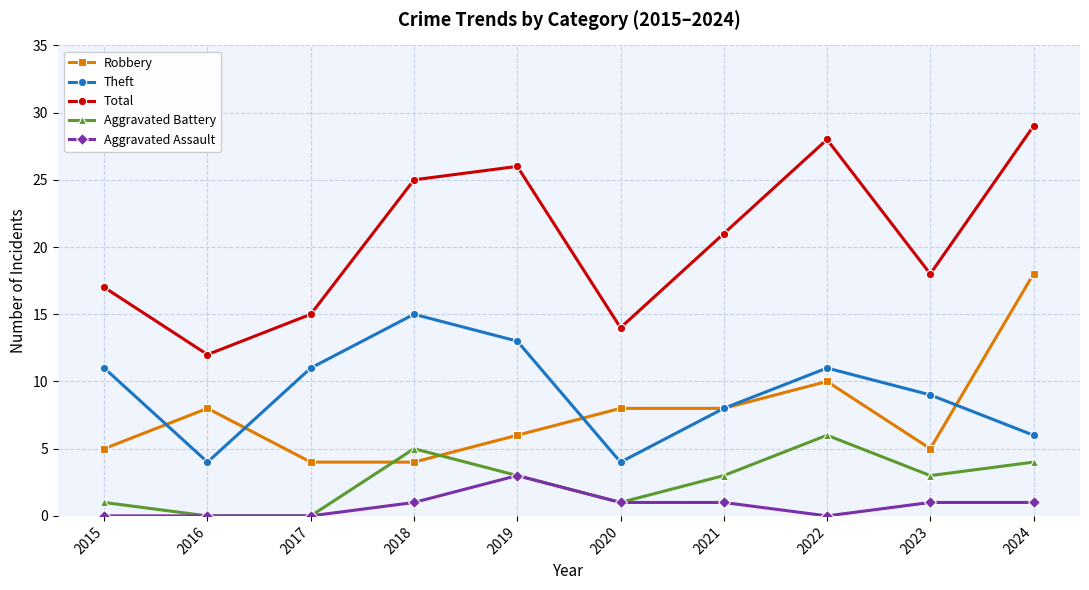

What is the difference between the highest and lowest values at 2017?

15